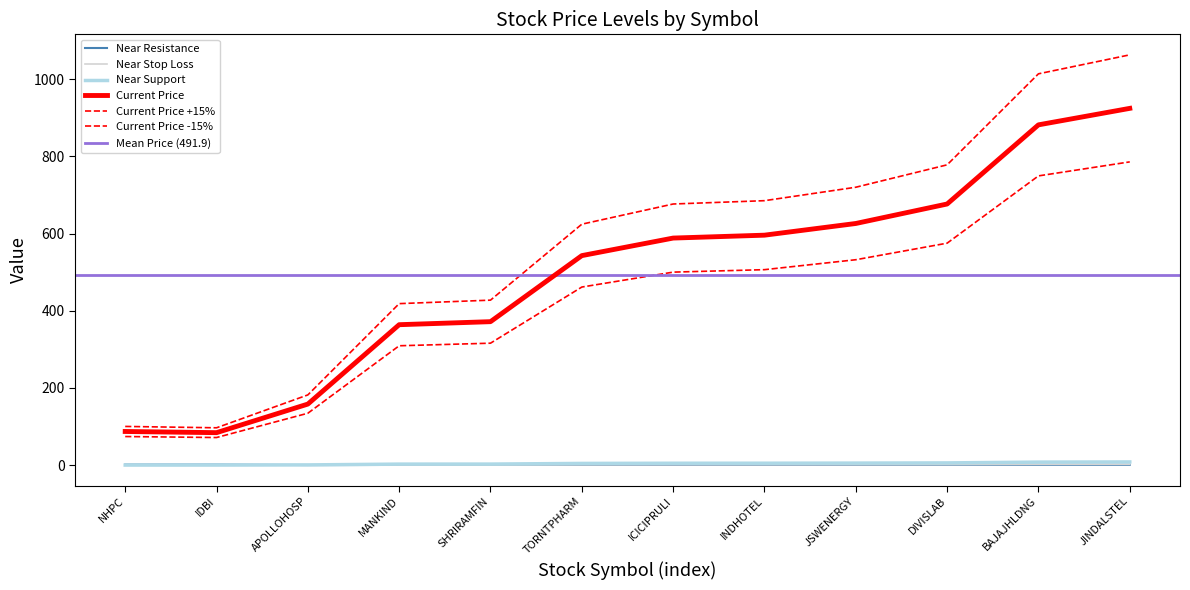

Which category has the lowest value in the Near Support series?

NHPC